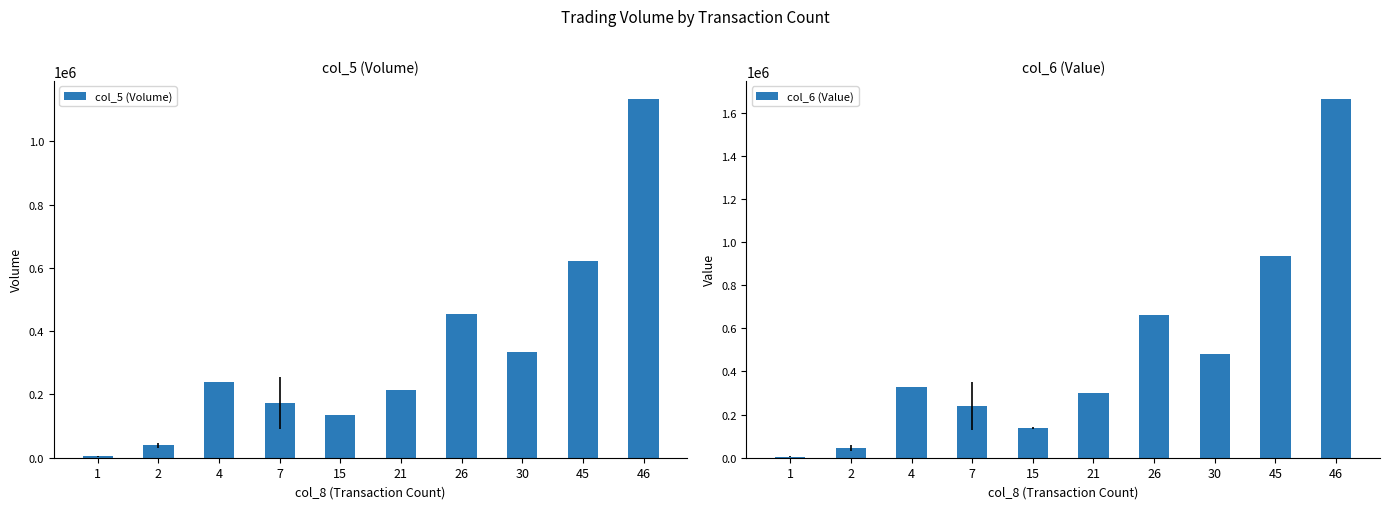

What is the value of the col_6 (Value) bar at the 5th from the left?

136225.0